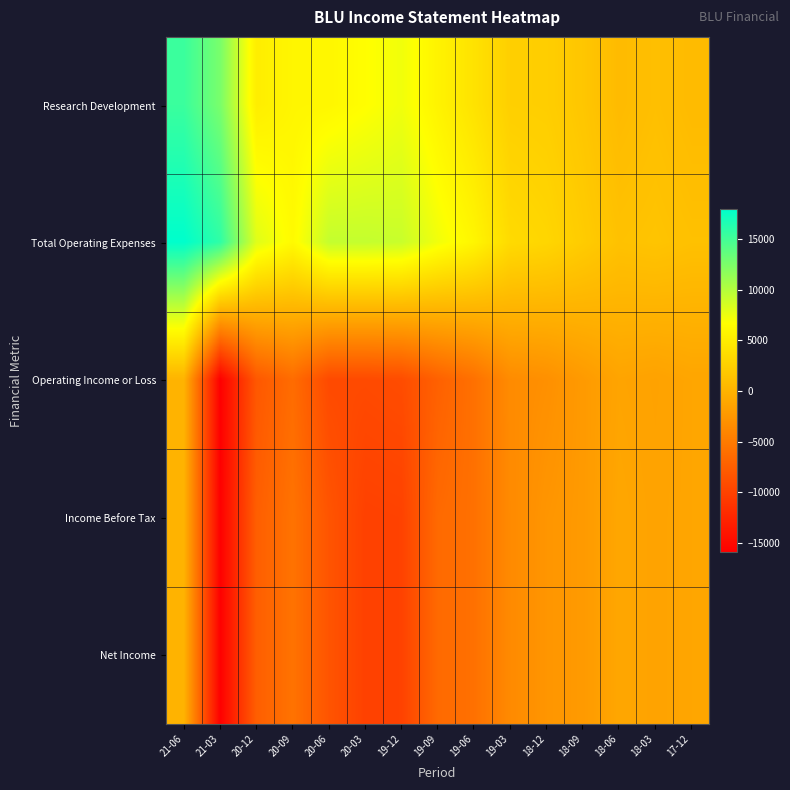

Which has a higher value, 19-12 or 19-06?

19-12